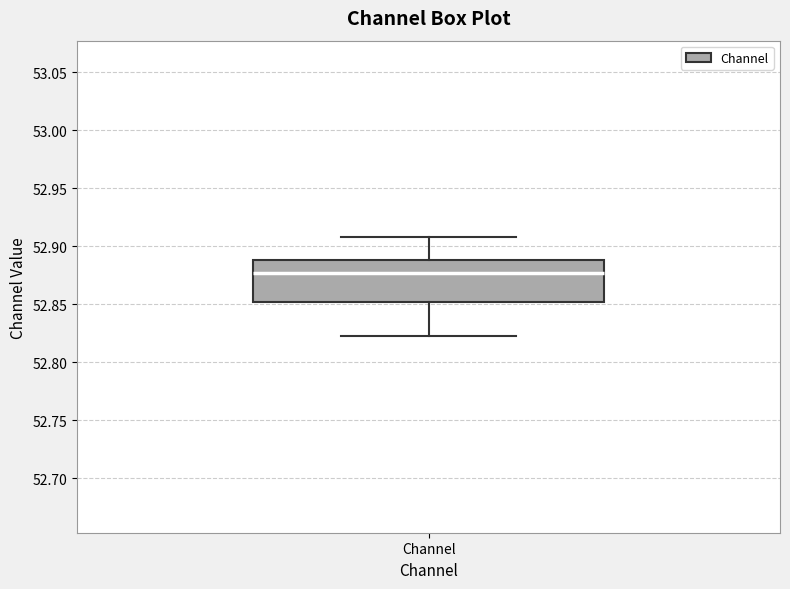

Read this box plot against the y-axis: the position of the median line, the range covered by the box, and the ends of both whiskers. The values are not printed on the chart, so give them approximately, as read against the axis.

median 52.875, box 52.850 to 52.890, whiskers 52.825 to 52.905